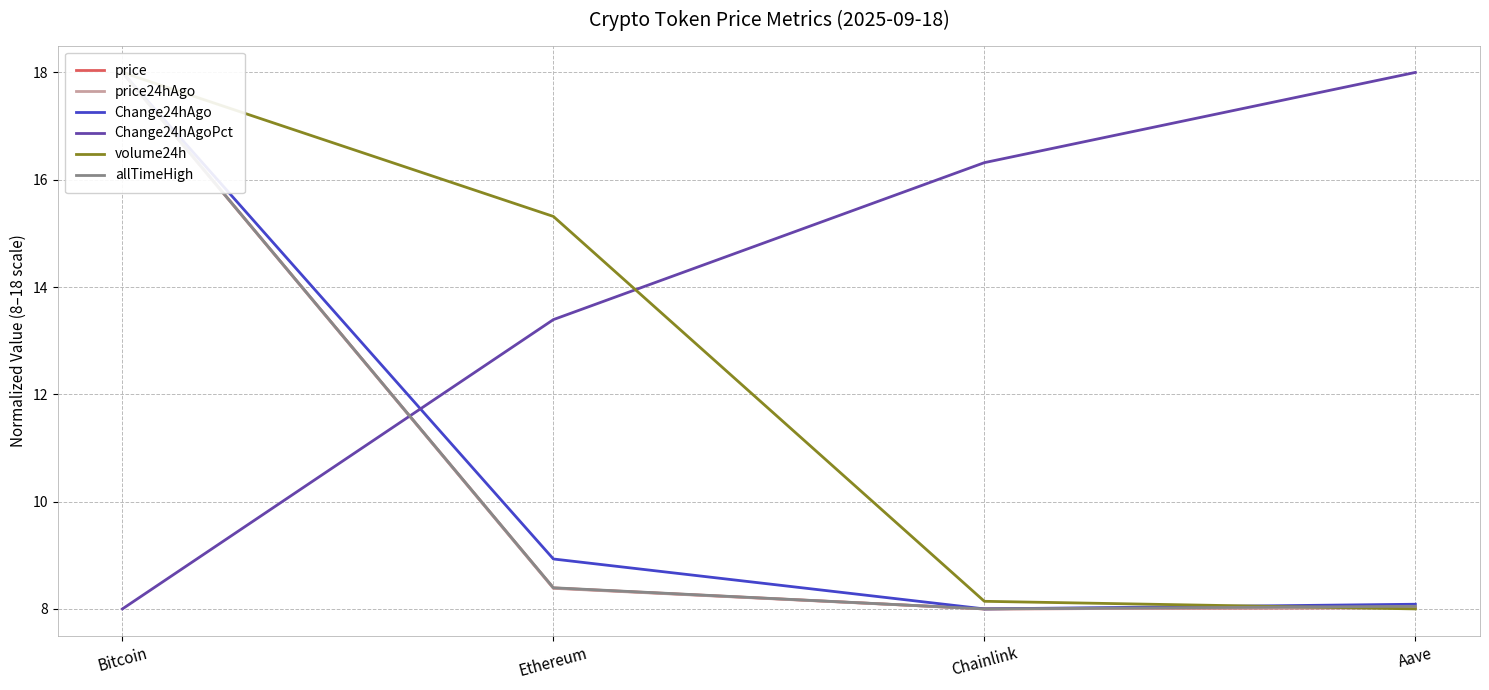

What is the label of the 3rd point from the right?

Ethereum